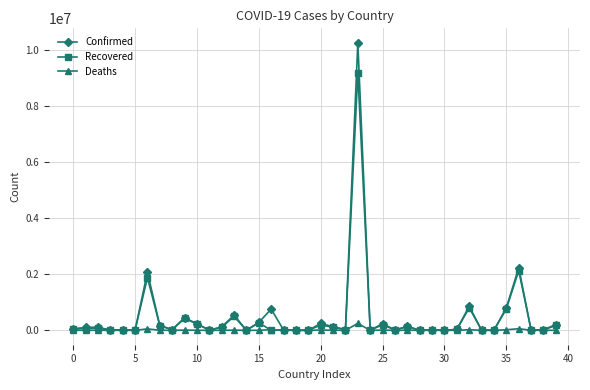

Count the number of categories in the chart.

40